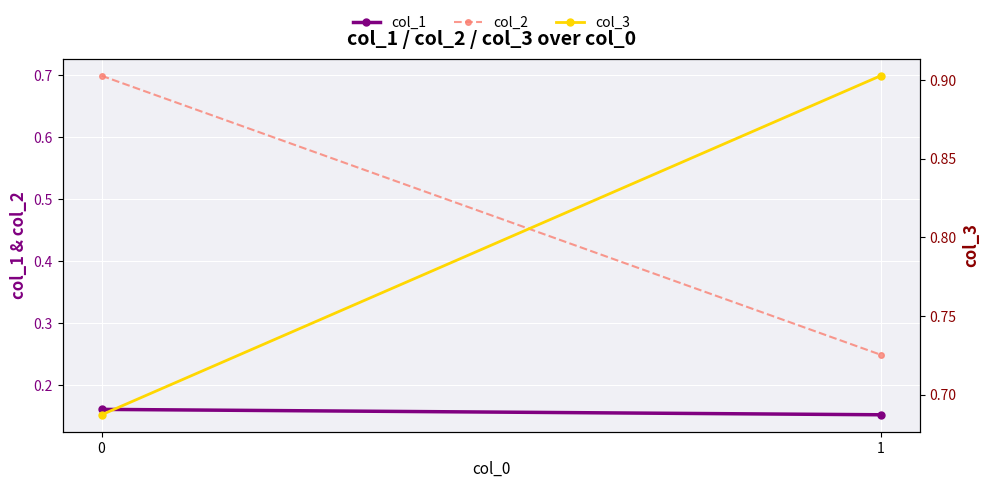

At how many categories does at least one series exceed 0?

2